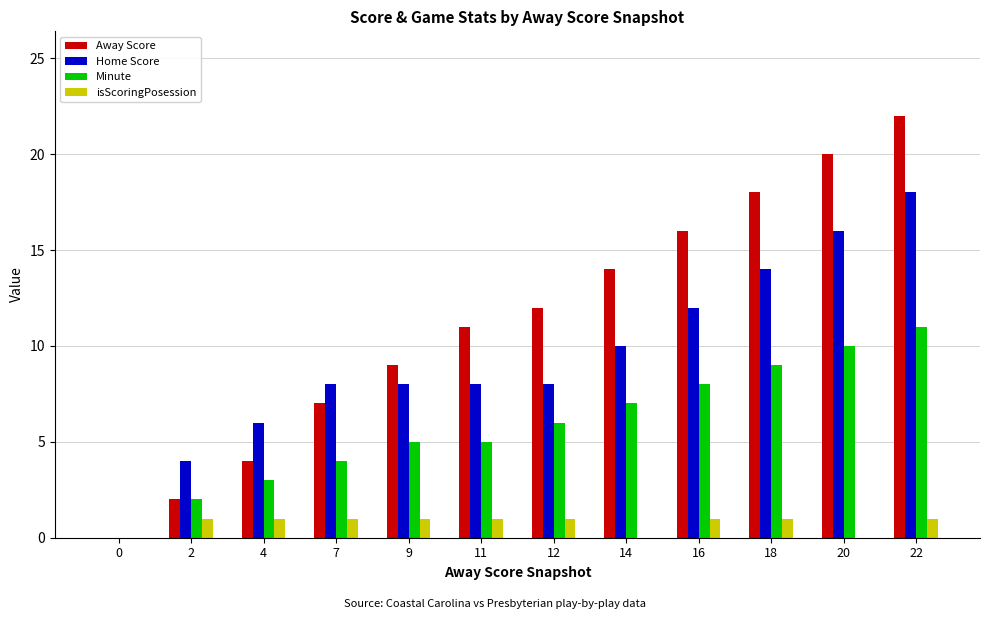

At which category is the sum across all series the highest?

22